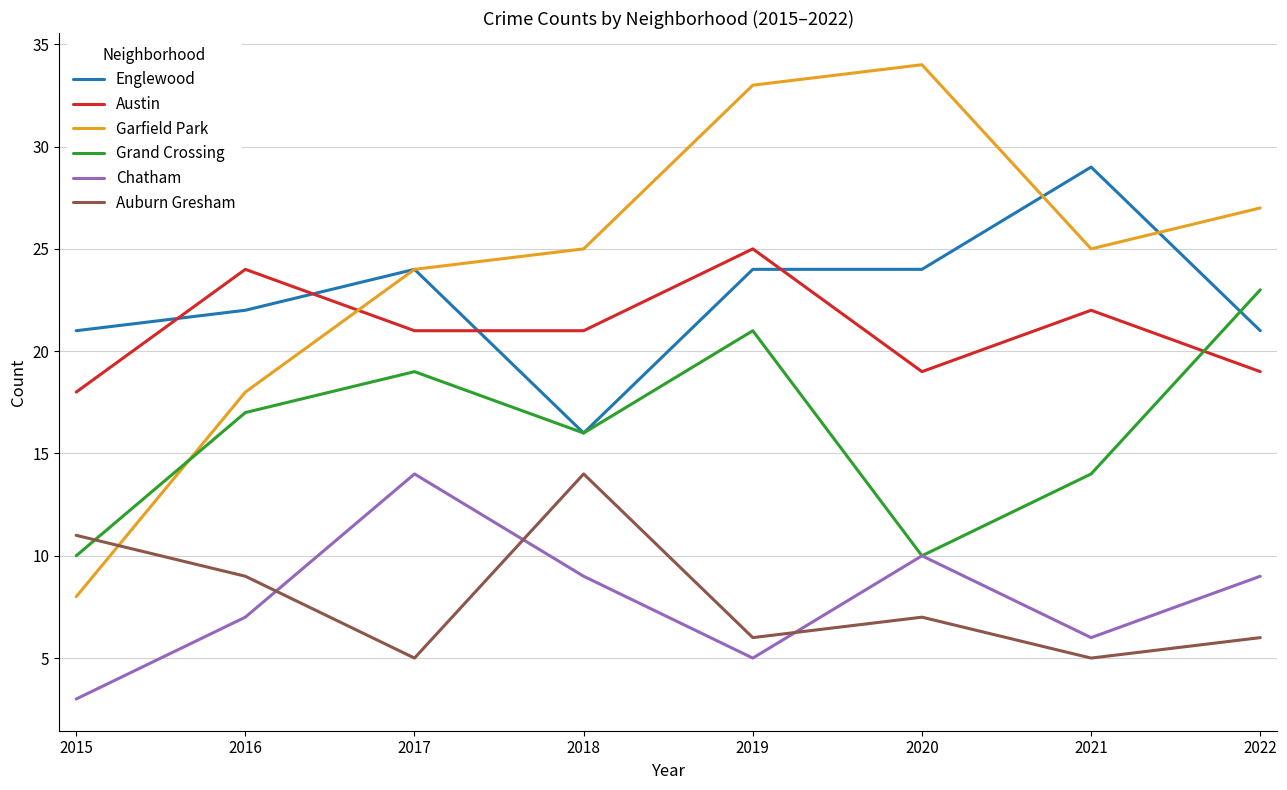

Where do Auburn Gresham and Garfield Park first cross each other?

2015 and 2016